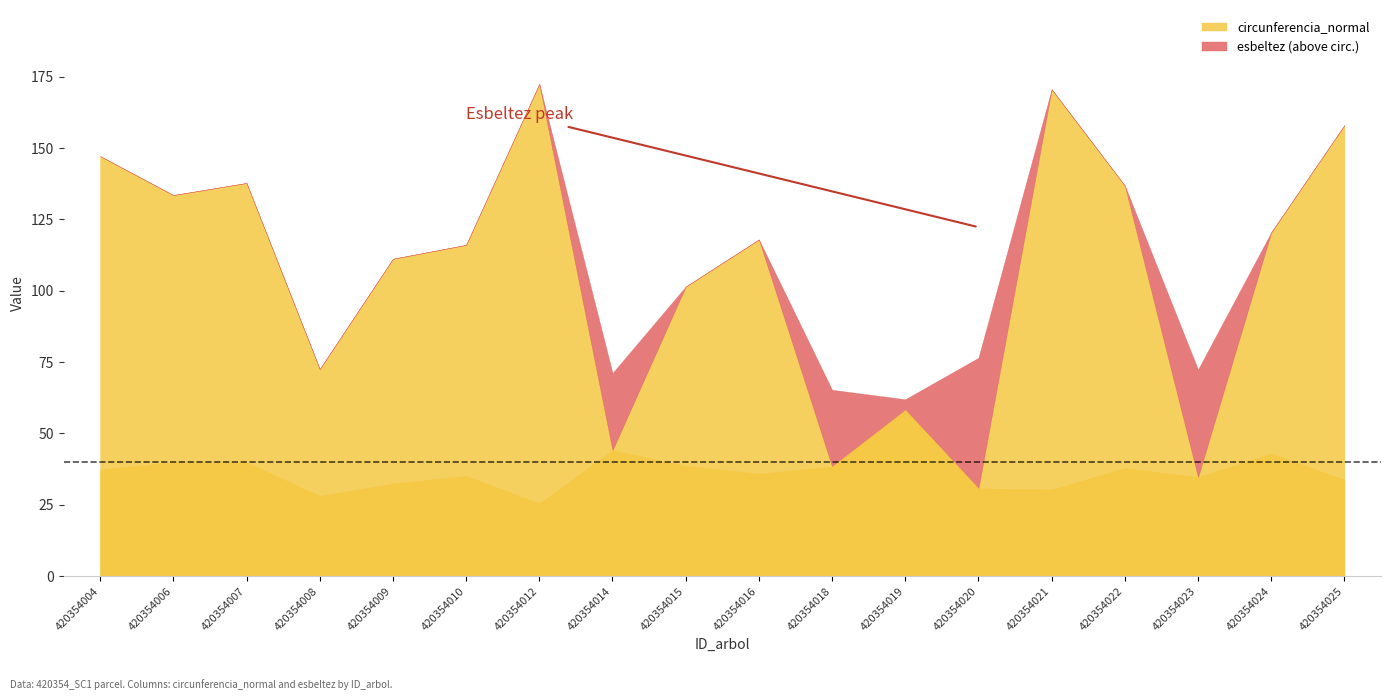

True or false: dbh and g intersect in this chart.

False